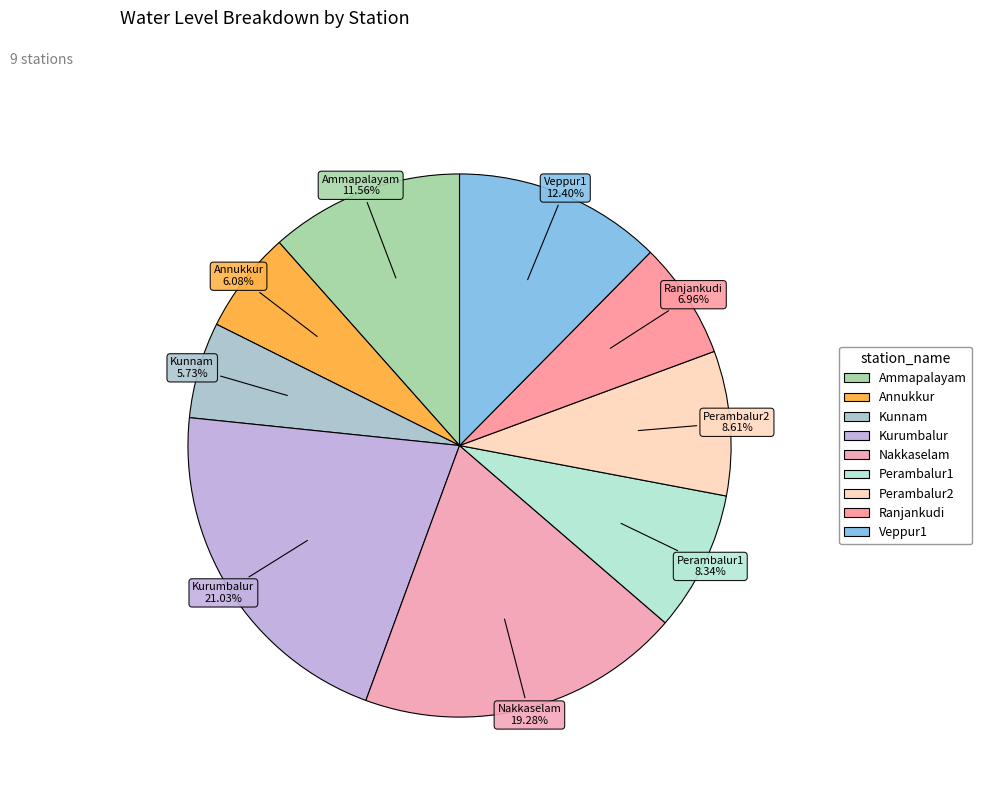

Does Ranjankudi account for over 50% of the chart?

No